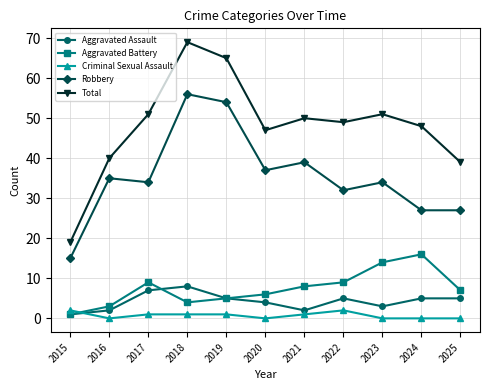

What is the maximum value shown in the chart?

69